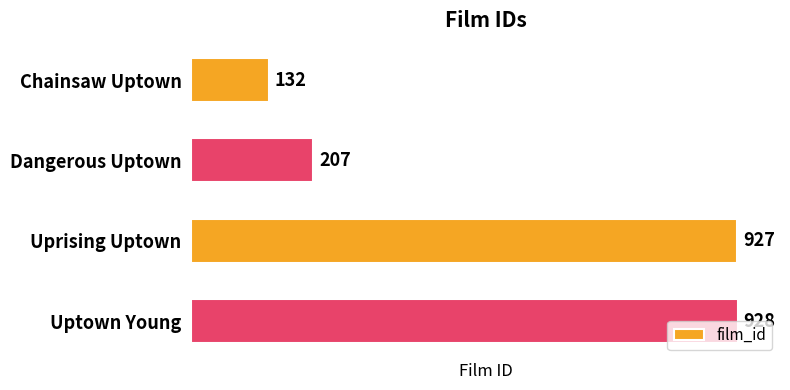

Is it true that the value at Dangerous Uptown is 207?

True